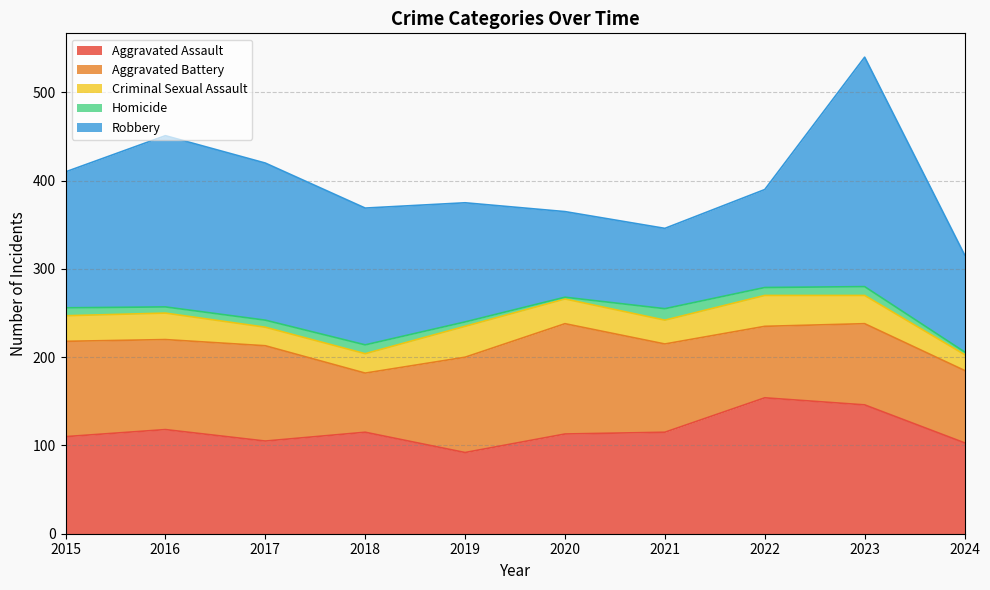

How many series are shown in this chart?

5